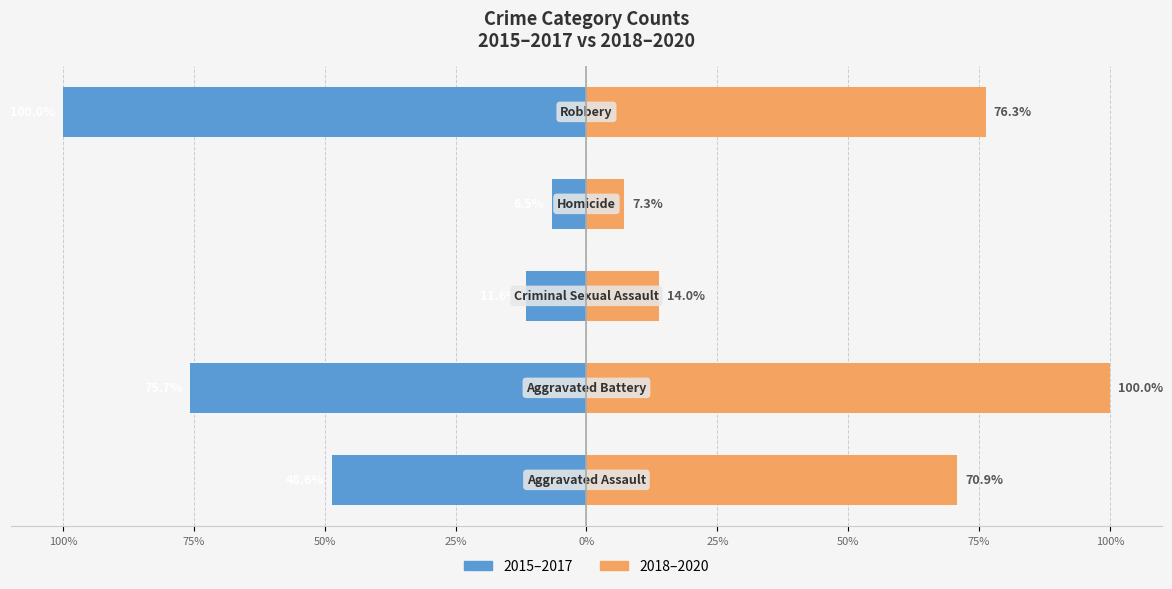

What is the greatest value displayed?

100.0